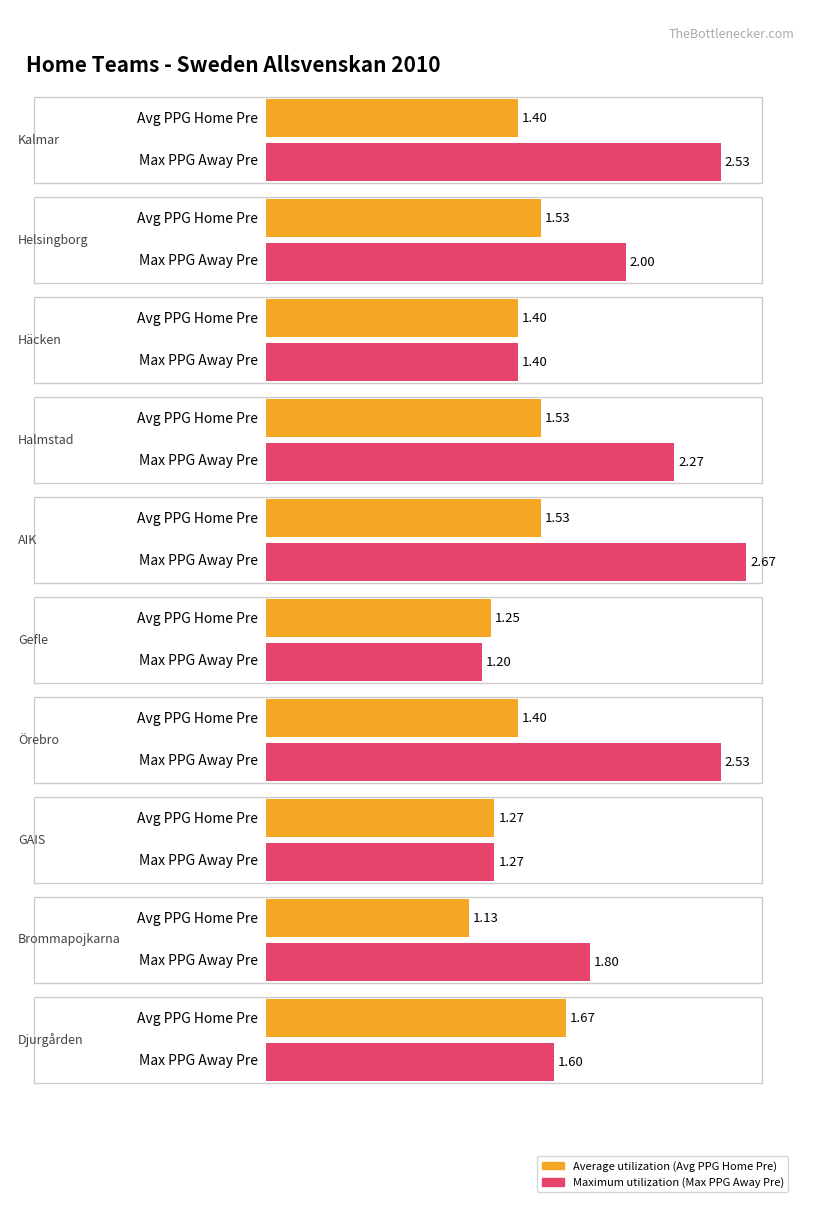

At which label is Average utilization closest to 1?

Brommapojkarna